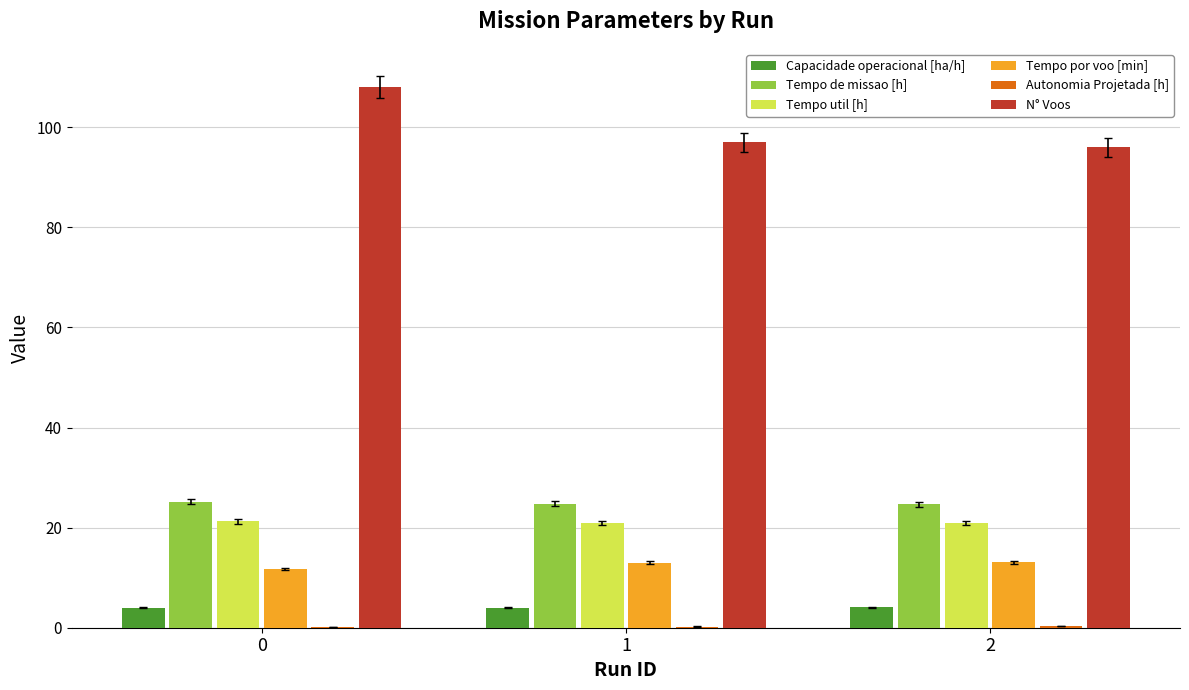

Is it true that Tempo de missao [h] equals 25.2 at 0?

True